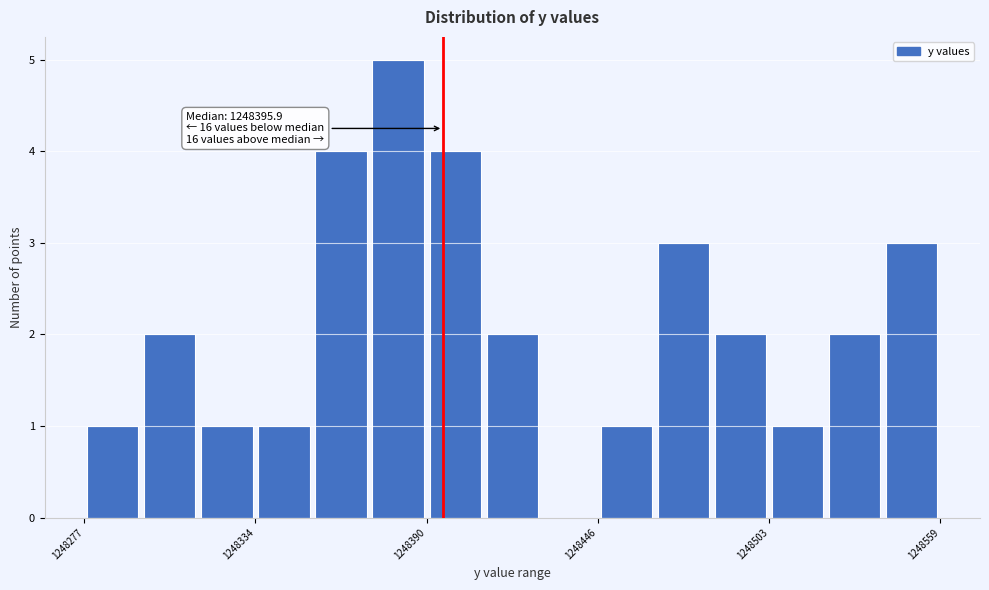

Around what value on the x-axis is the tallest bar? Give the approximate position of its centre, as read against the axis.

1248380